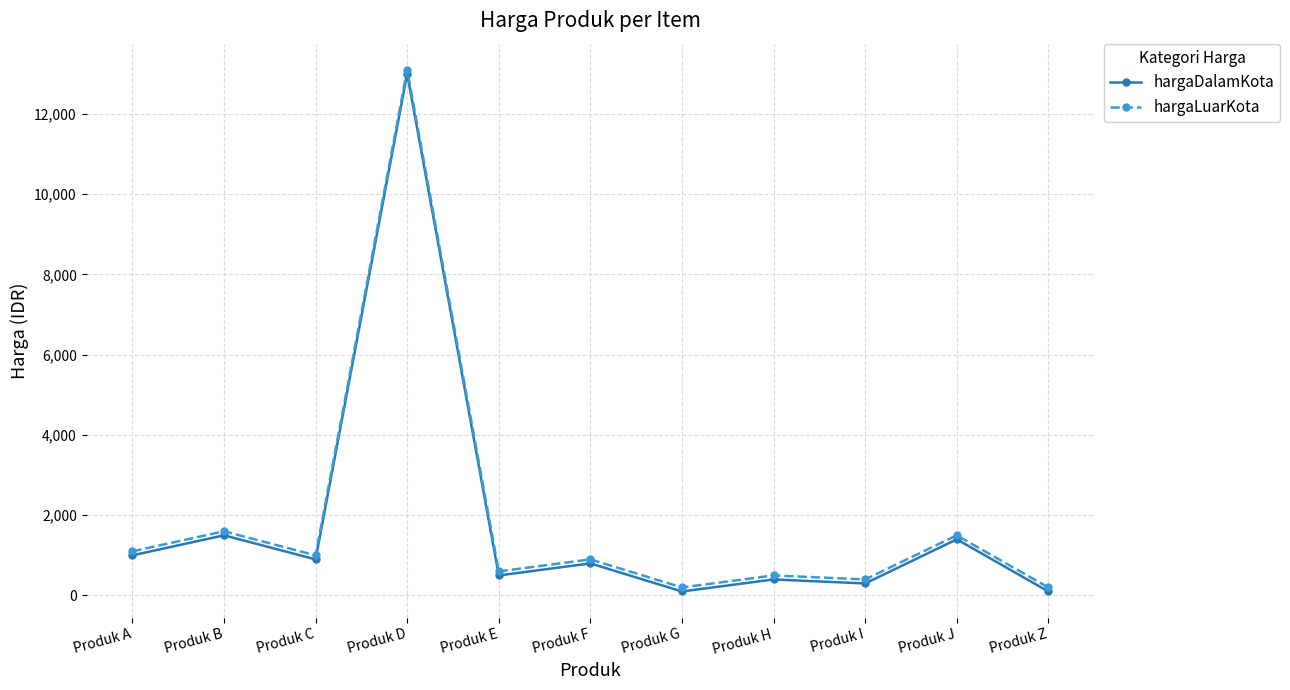

True or false: hargaDalamKota has more than 1 points higher than both neighbors.

True